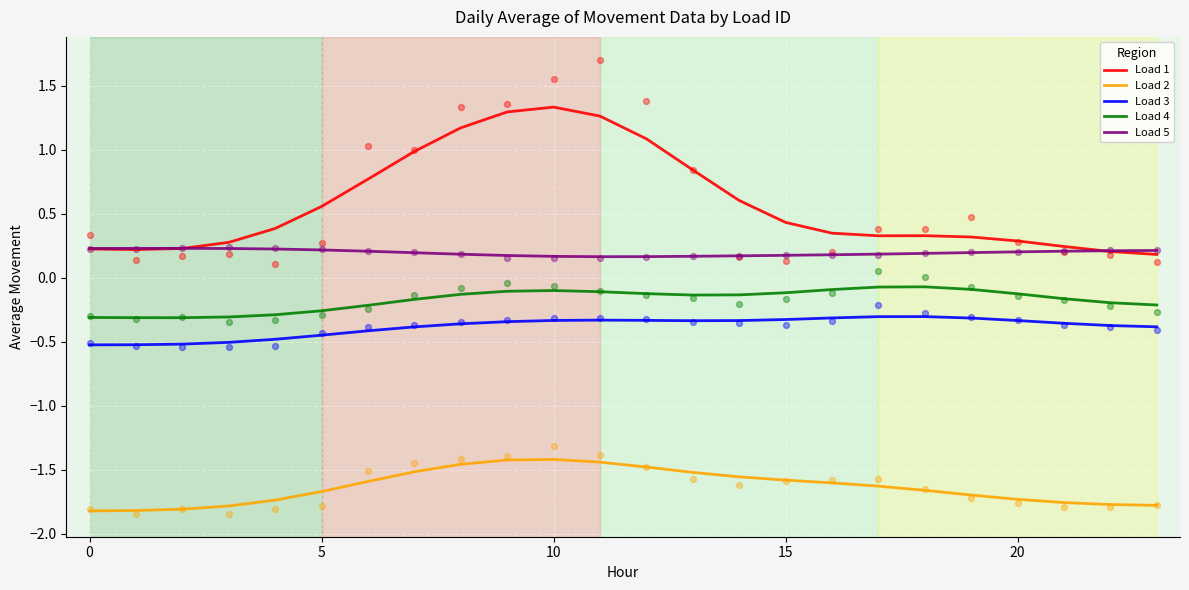

At how many categories does at least one series exceed 0?

24